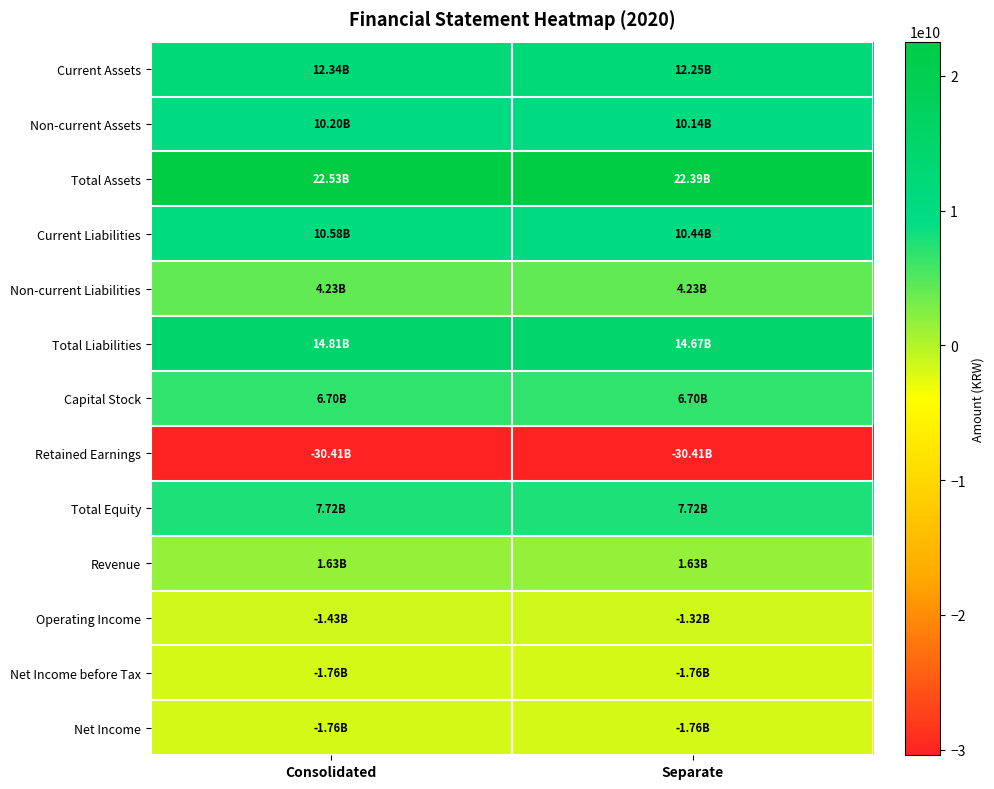

Reading left to right, transcribe all the data shown in this chart.

Current Assets: Consolidated=12336304434	Separate=12250368431
Non-current Assets: Consolidated=10195975214	Separate=10143973905
Total Assets: Consolidated=22532279648	Separate=22394342336
Current Liabilities: Consolidated=10581193180	Separate=10443255868
Non-current Liabilities: Consolidated=4227735541	Separate=4227735541
Total Liabilities: Consolidated=14808928721	Separate=14670991409
Capital Stock: Consolidated=6700495500	Separate=6700495500
Retained Earnings: Consolidated=-30413958890	Separate=-30413958890
Total Equity: Consolidated=7723350927	Separate=7723350927
Revenue: Consolidated=1630221534	Separate=1630221534
Operating Income: Consolidated=-1433027936	Separate=-1324884254
Net Income before Tax: Consolidated=-1760872677	Separate=-1760872677
Net Income: Consolidated=-1760872677	Separate=-1760872677